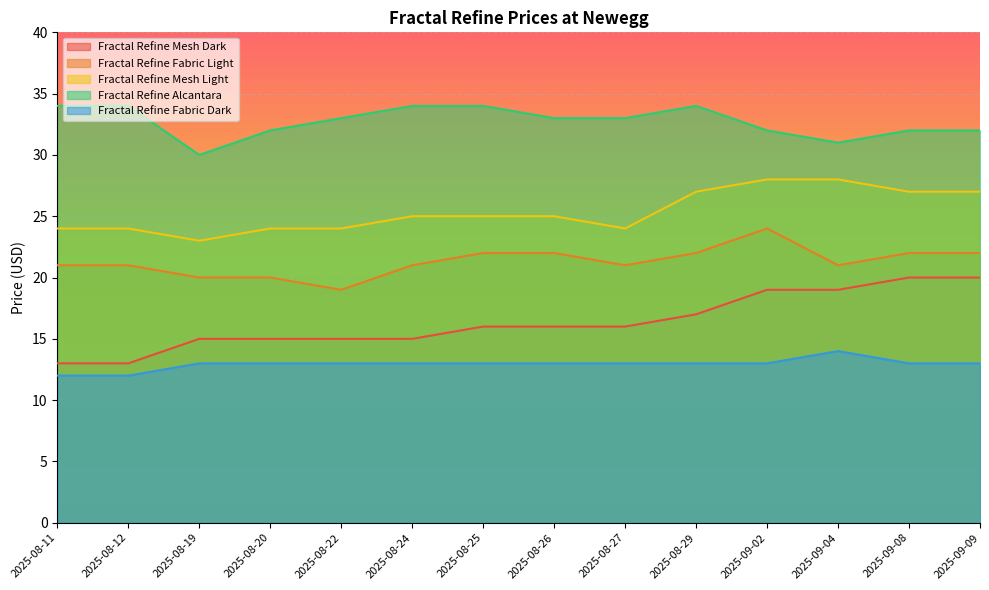

What is the label of the 12th point from the right?

2025-08-19